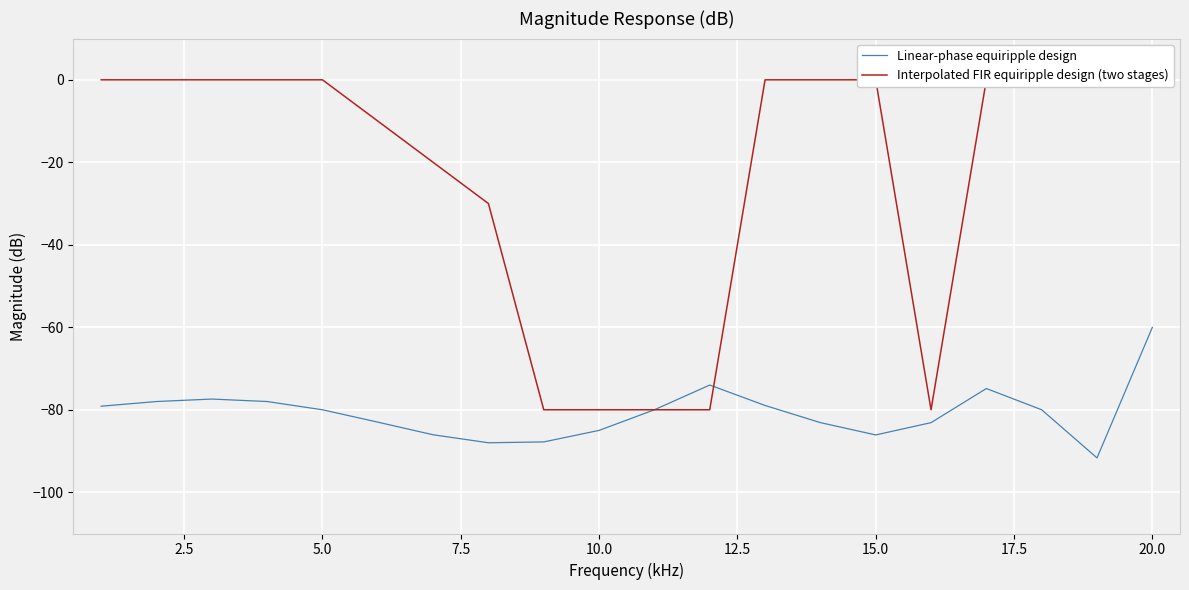

Which series has the widest spread of values?

Interpolated FIR equiripple design (two stages)